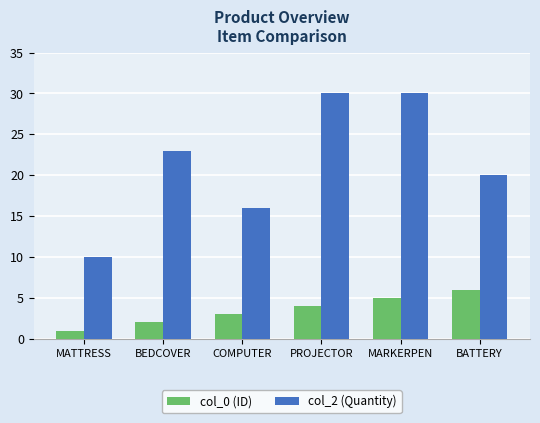

Rank the series by their maximum value, from highest to lowest.

col_2 (Quantity), col_0 (ID)